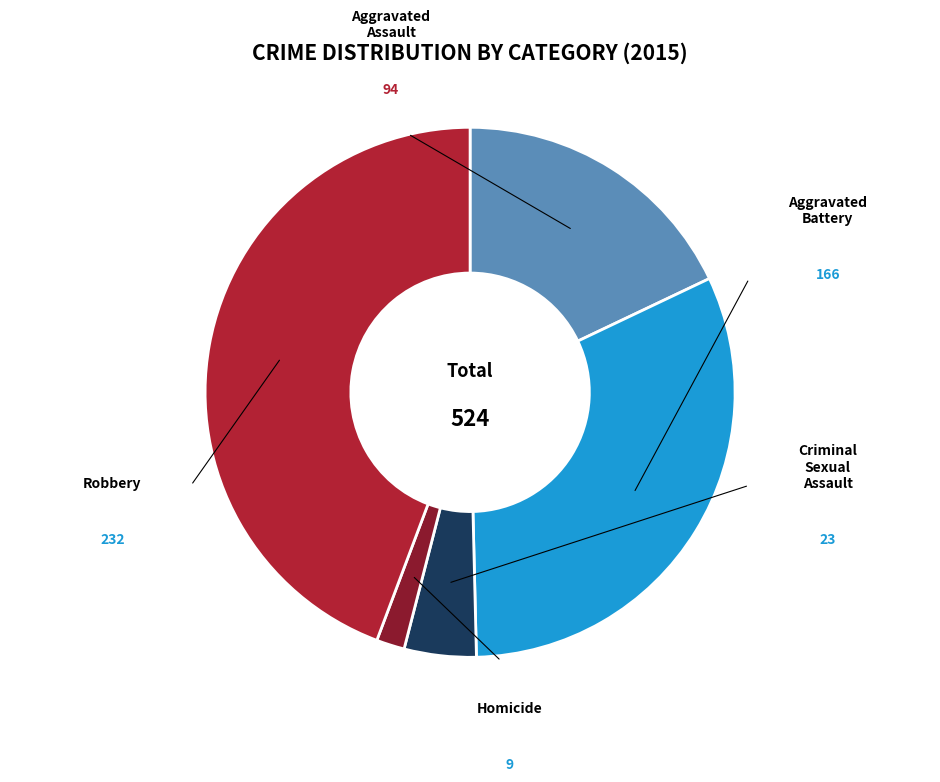

Does any single category account for the majority?

No